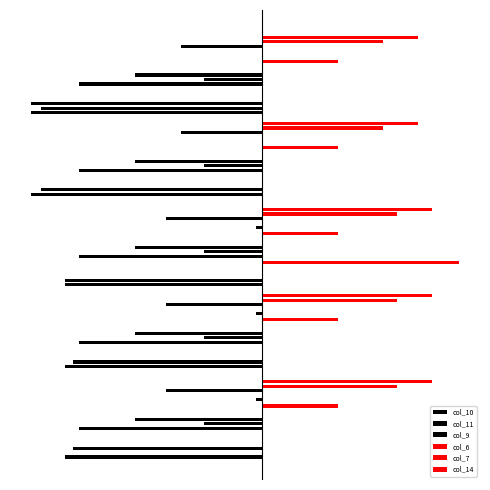

What is the sum of the col_7 values at −200 and 0?

255.4